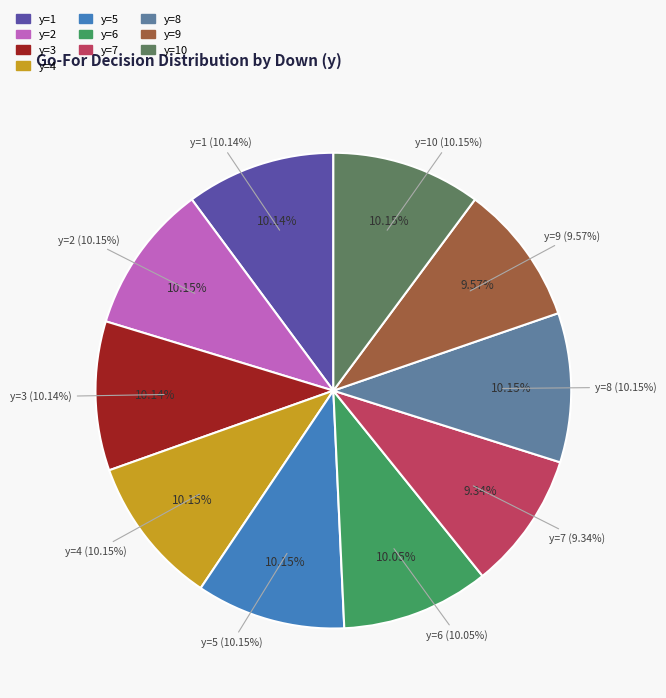

What is the largest slice in the pie chart?

y=2